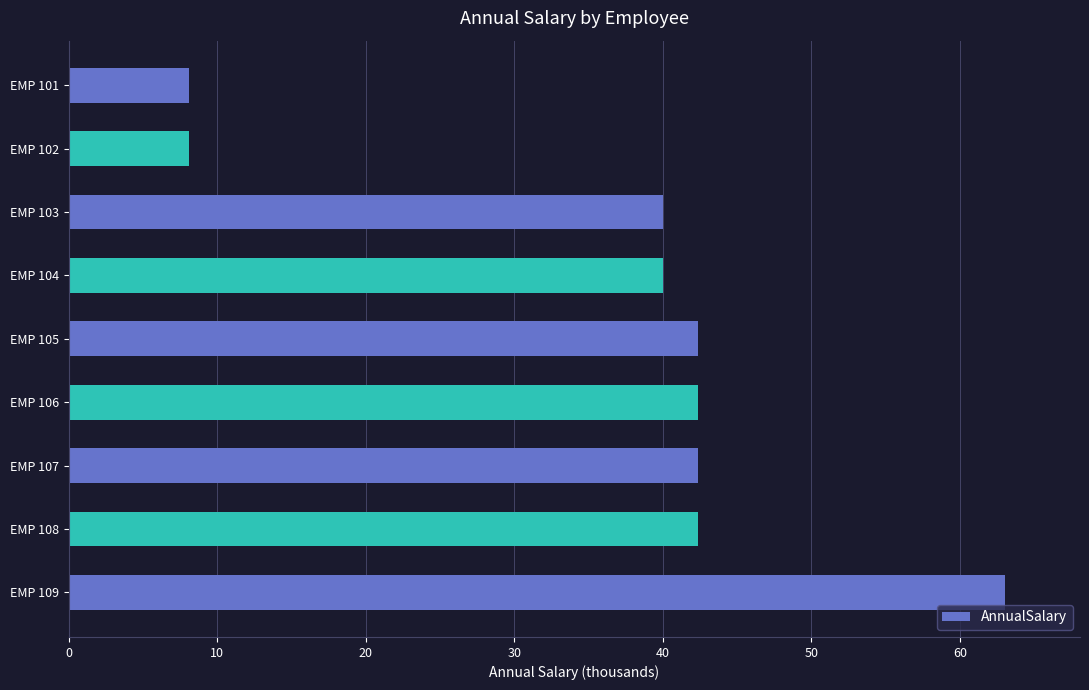

At which category does the chart reach its peak across all series?

EMP 109